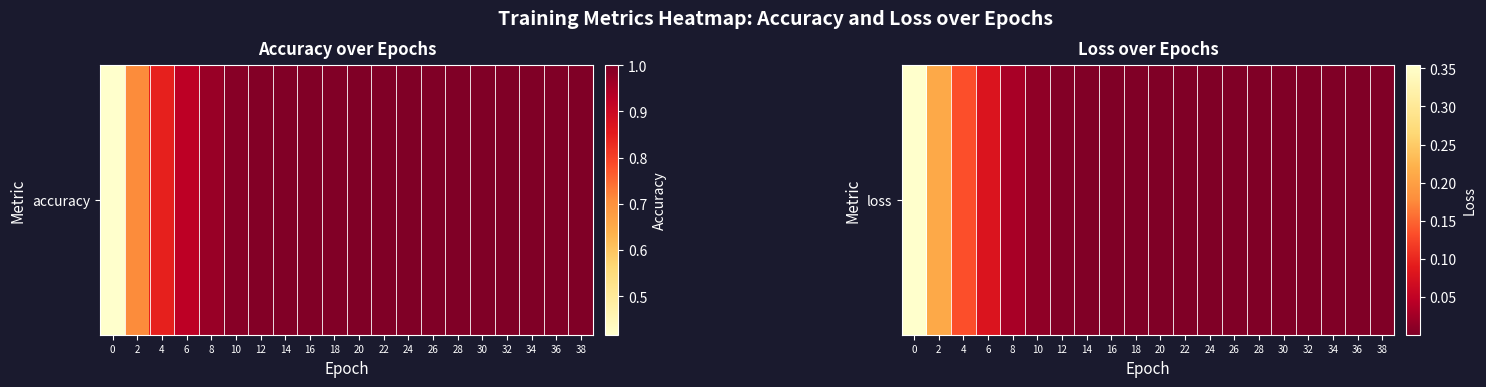

Reading left to right, what are all the values shown in this chart?

0=0.4	2=0.2	4=0.1	6=0.1	8=0.0	10=0.0	12=0.0	14=0.0	16=0.0	18=0.0	20=0.0	22=0.0	24=0.0	26=0.0	28=0.0	30=0.0	32=0.0	34=0.0	36=0.0	38=0.0